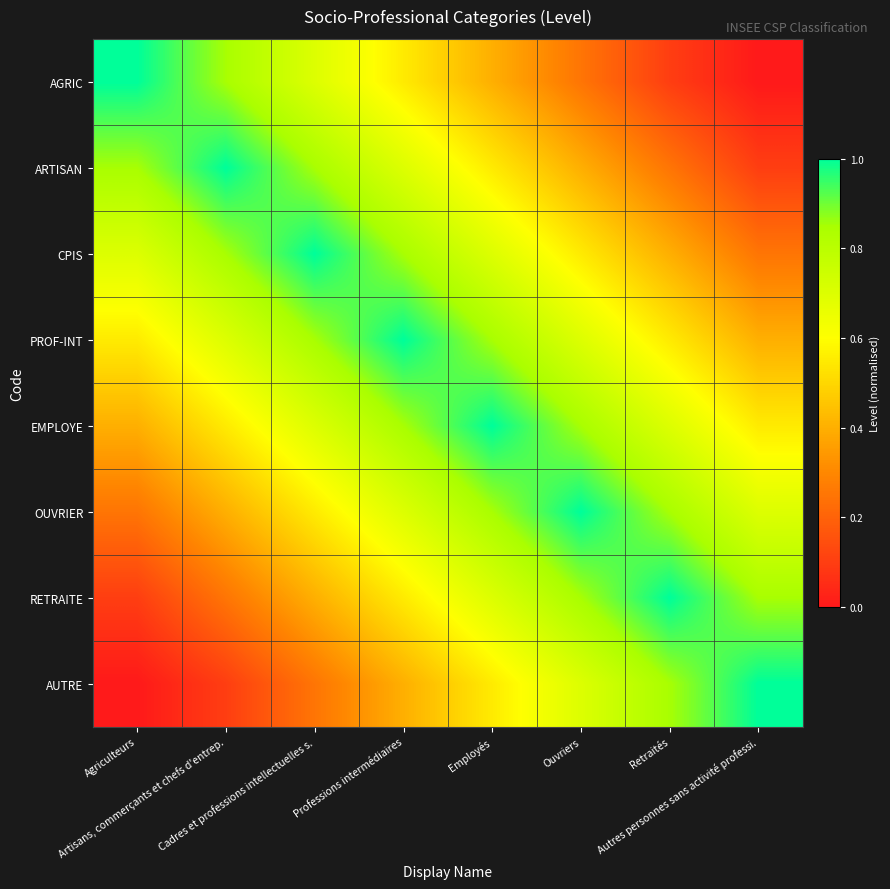

What is the difference between the highest and lowest values at Autres personnes sans activité professi.?

1.0